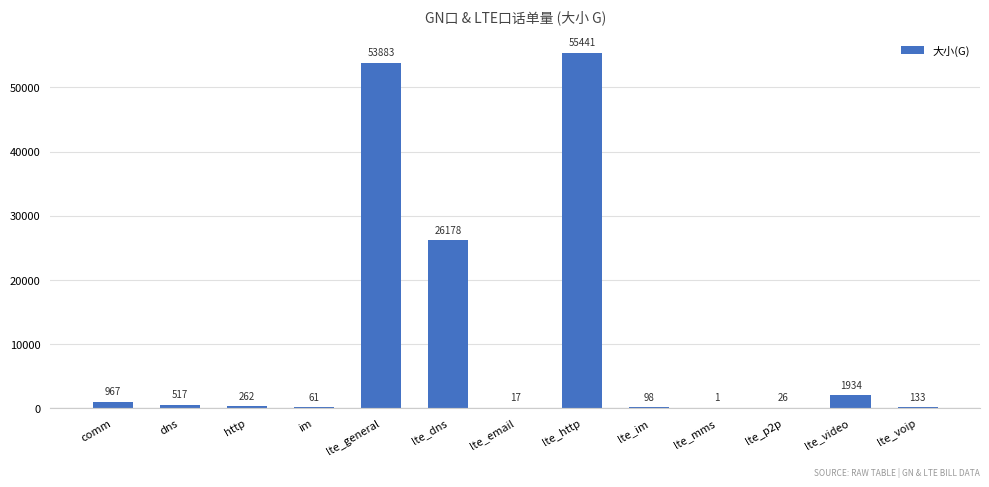

Where is the data nearest to the value 27721?

lte_dns